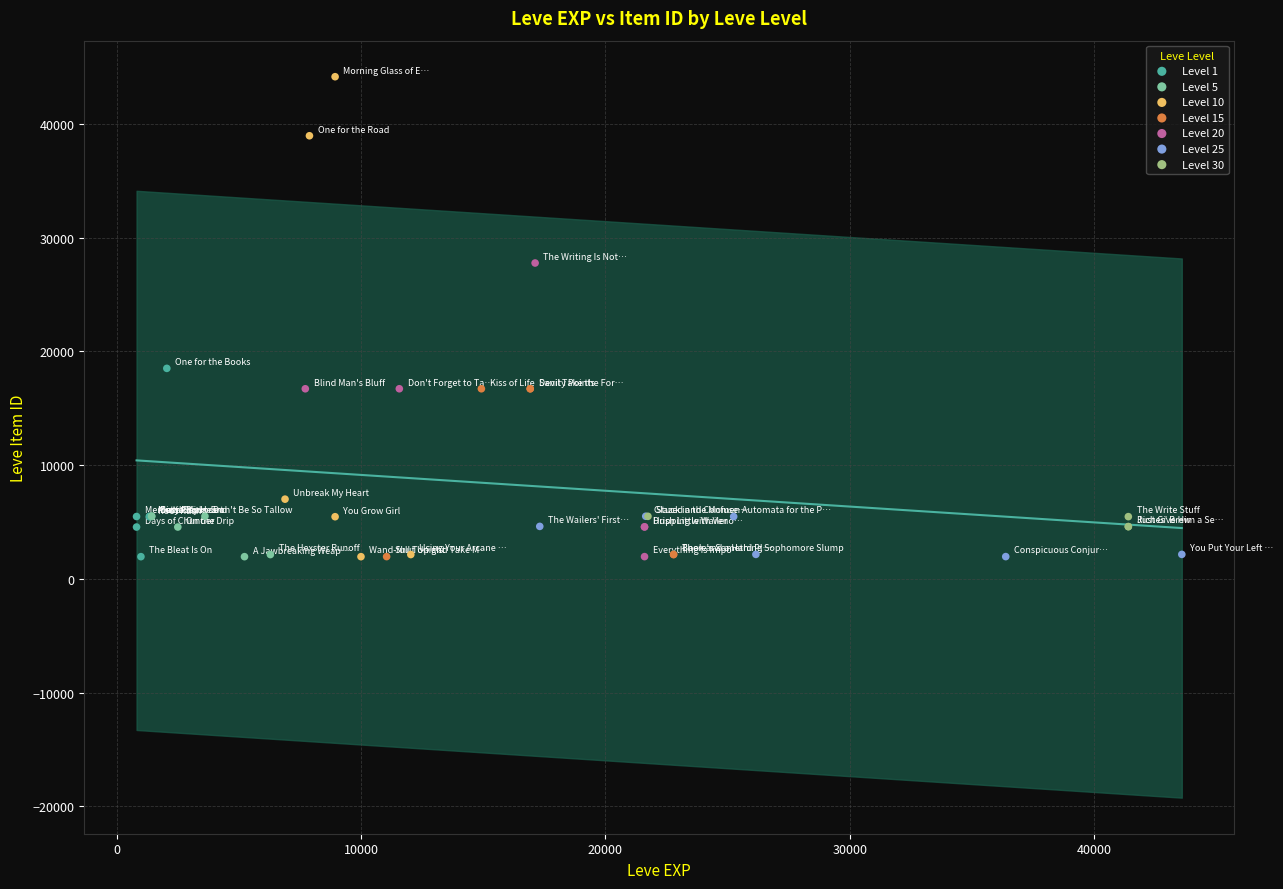

Which series reaches the maximum Y coordinate?

Level 10